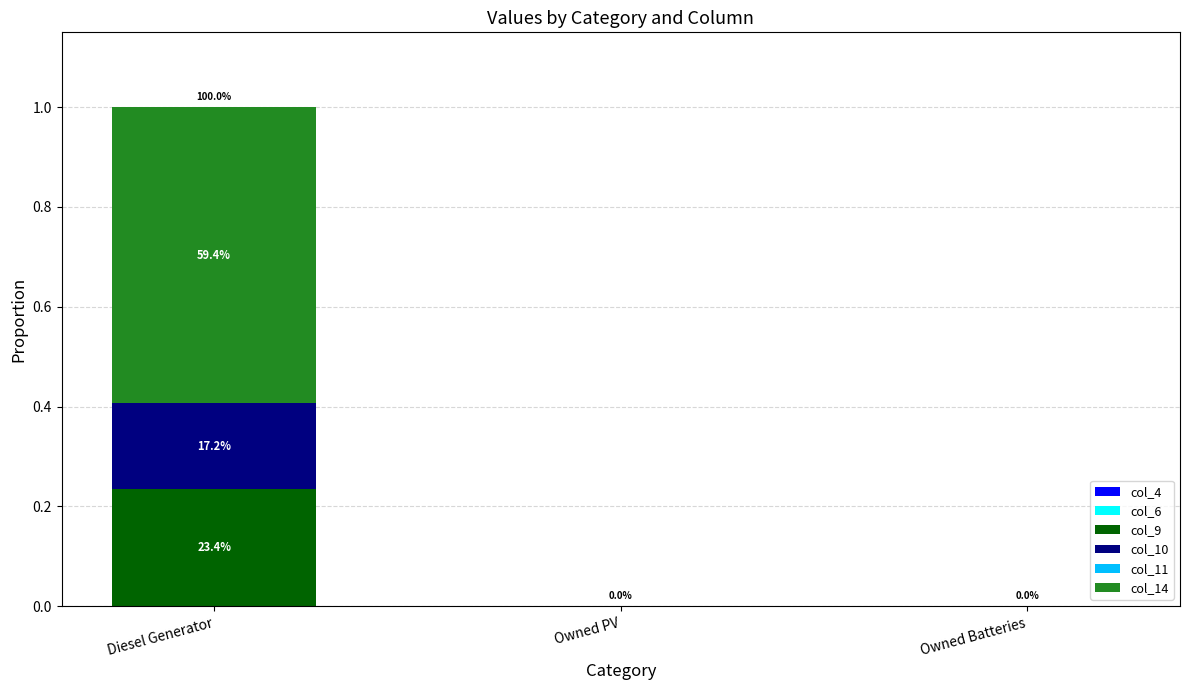

Are the bars horizontal?

No